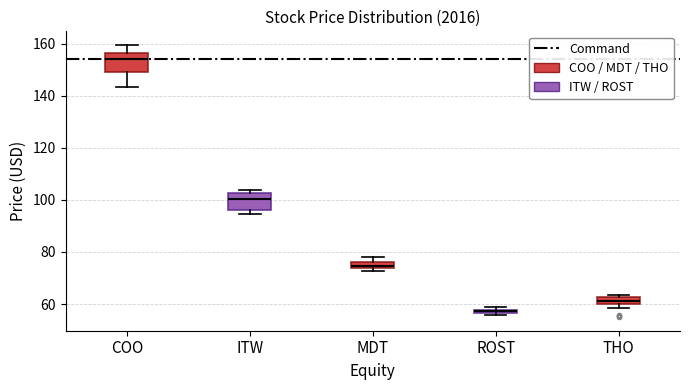

Where does the upper whisker of the box for COO end on the y-axis? The values are not printed on the chart, so give them approximately, as read against the axis.

160